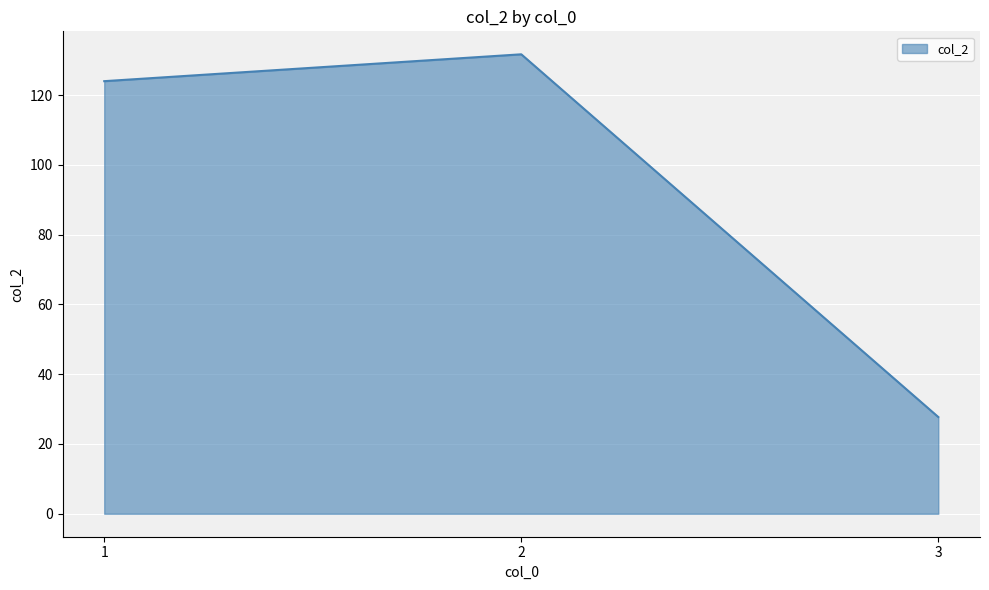

What is the sum of all values?

283.5